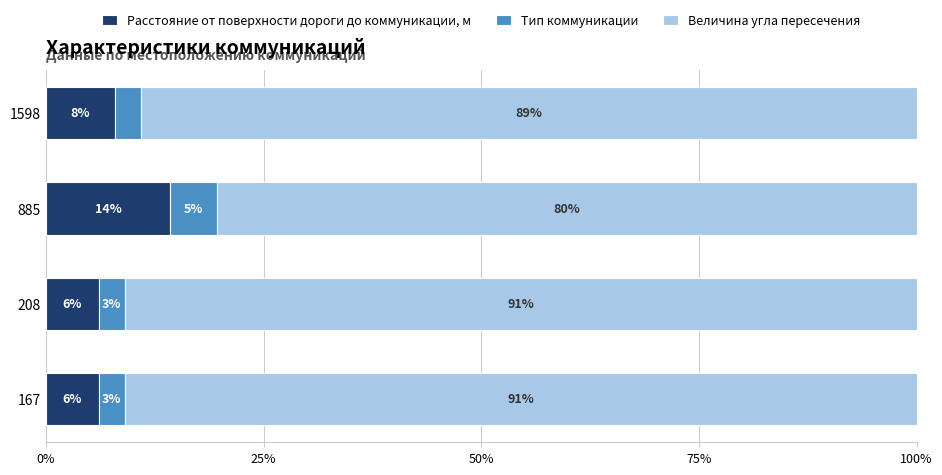

What is the total value across all series at 208?

100.0